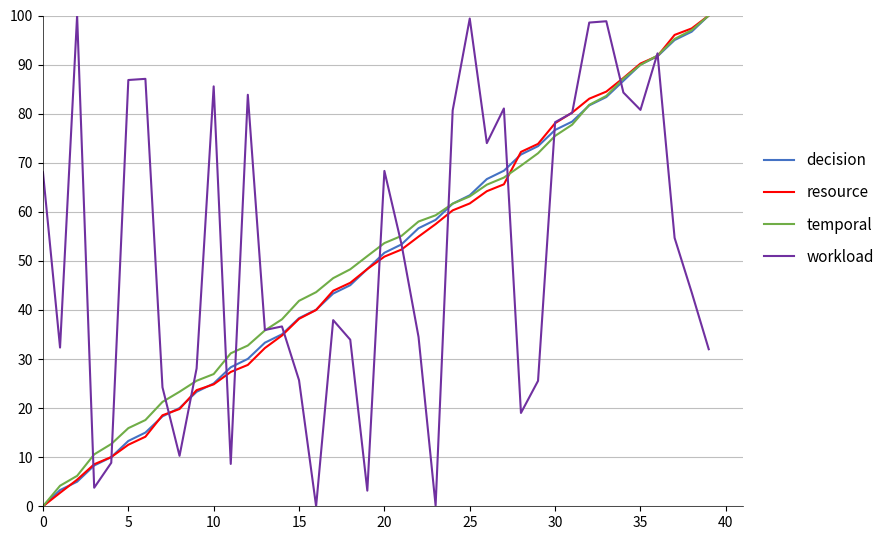

What is the greatest value displayed?

100.0